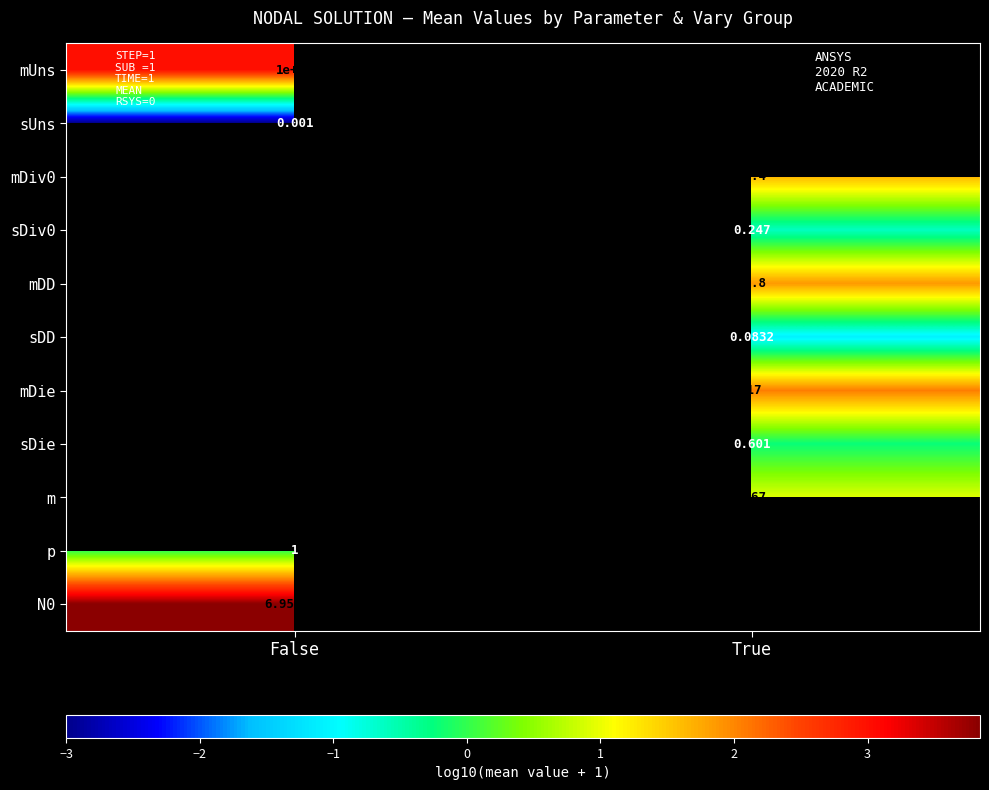

What is the minimum value shown in the chart?

-3.0